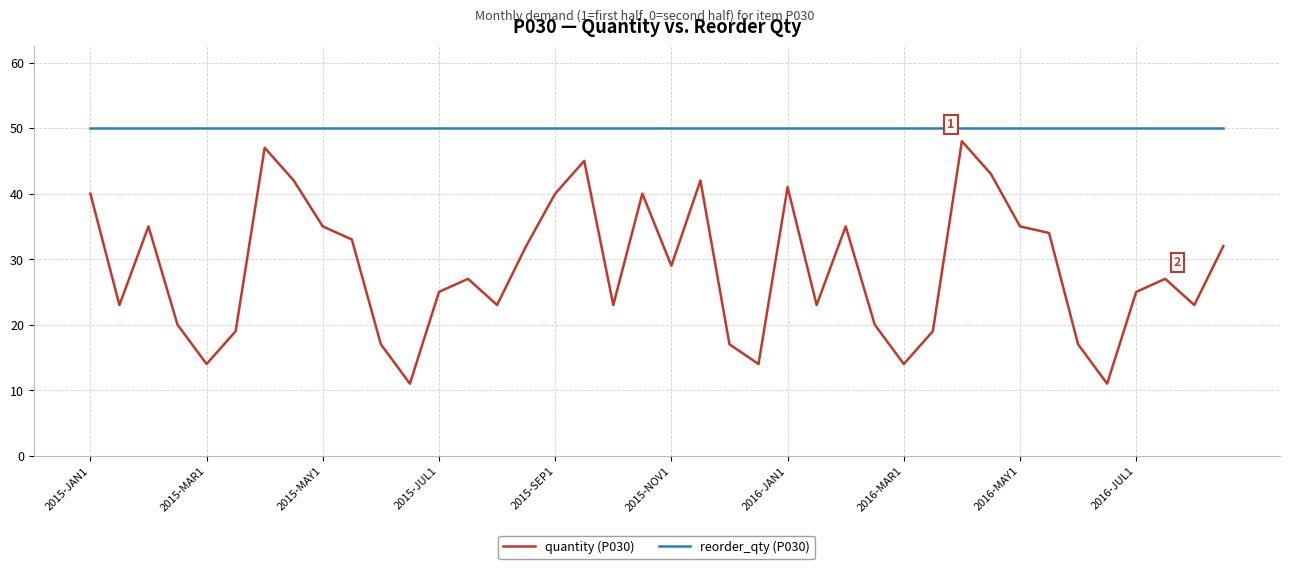

Rank the series by their maximum value, from lowest to highest.

quantity (P030), reorder_qty (P030)